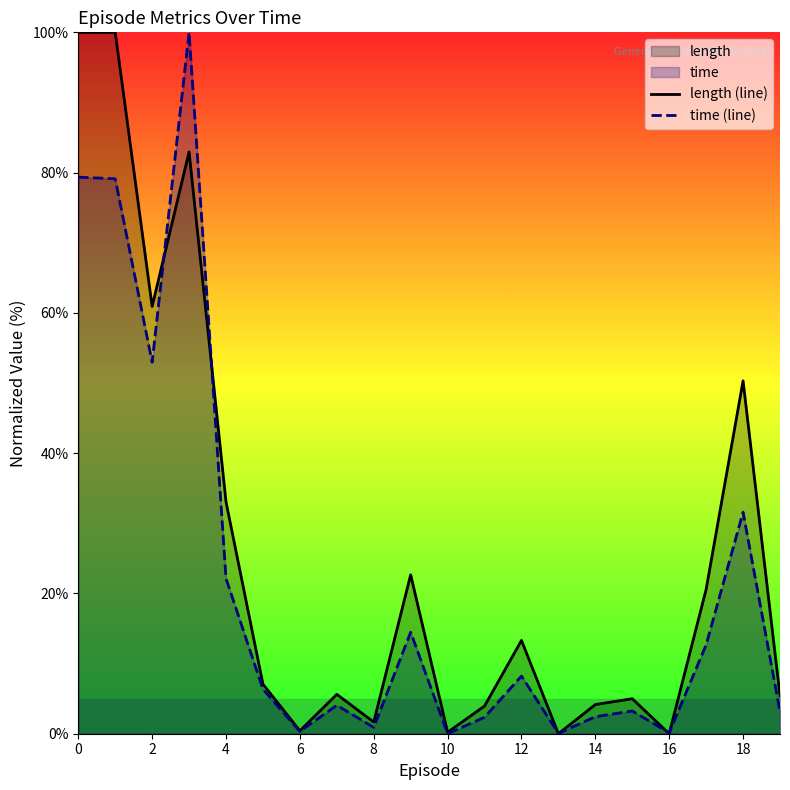

Is it true that length (line) equals 1.7 at 8?

True